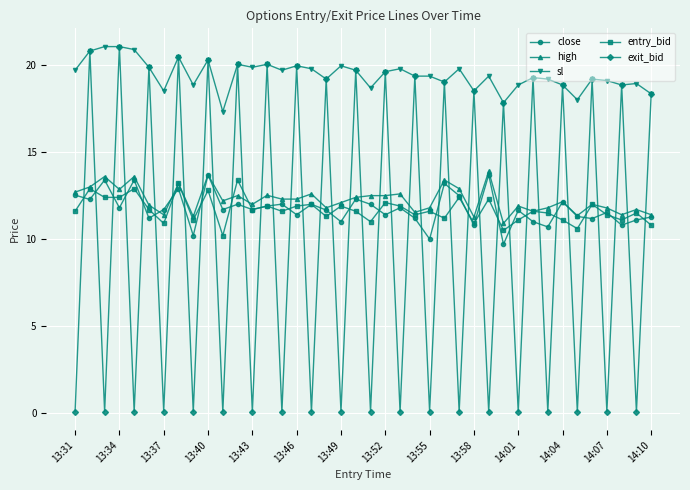

What is the maximum value shown in the chart?

21.1